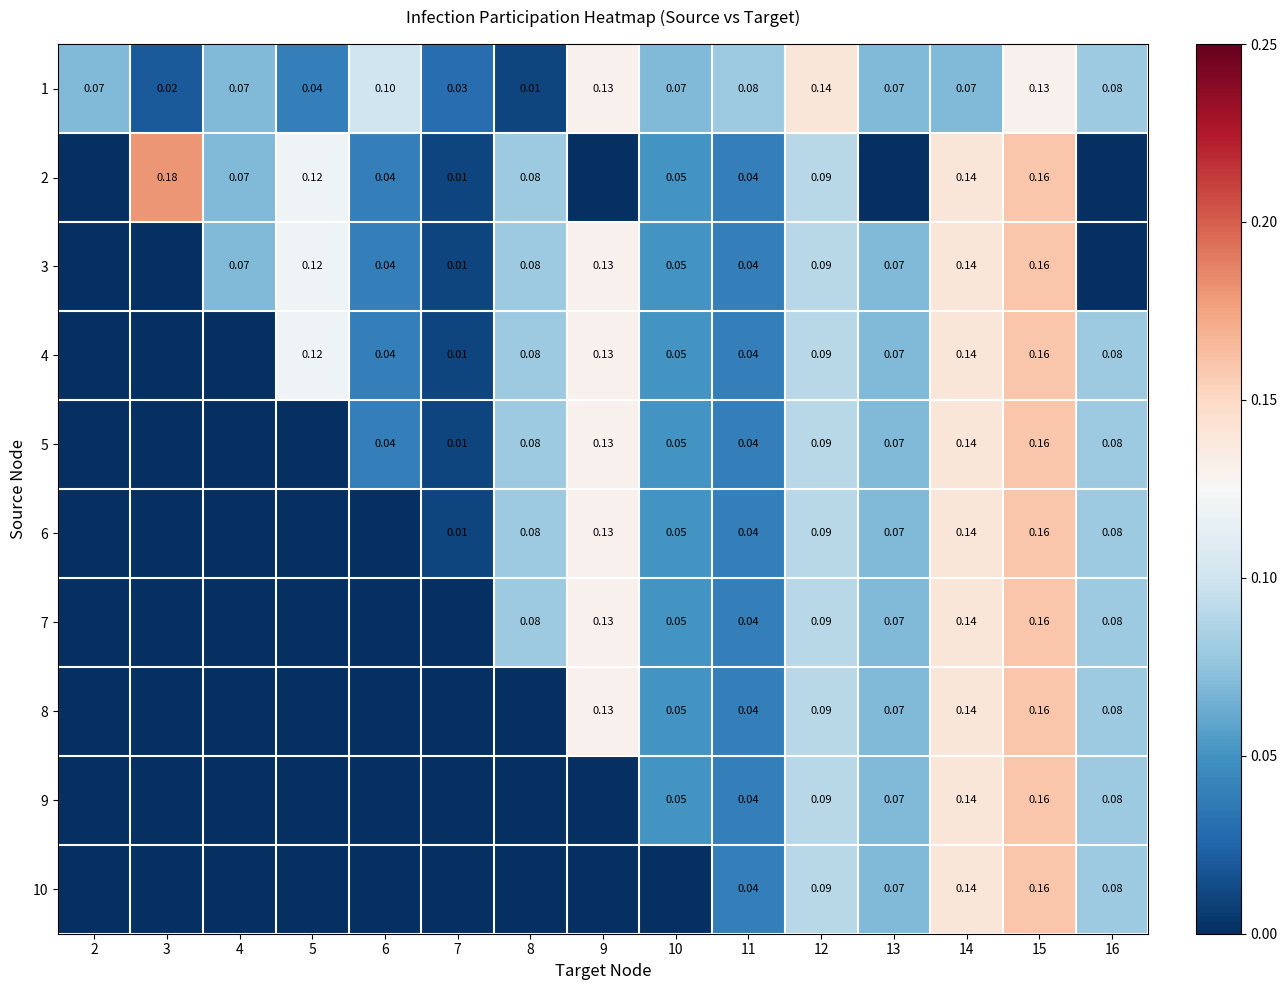

How many data points does each series have?

15